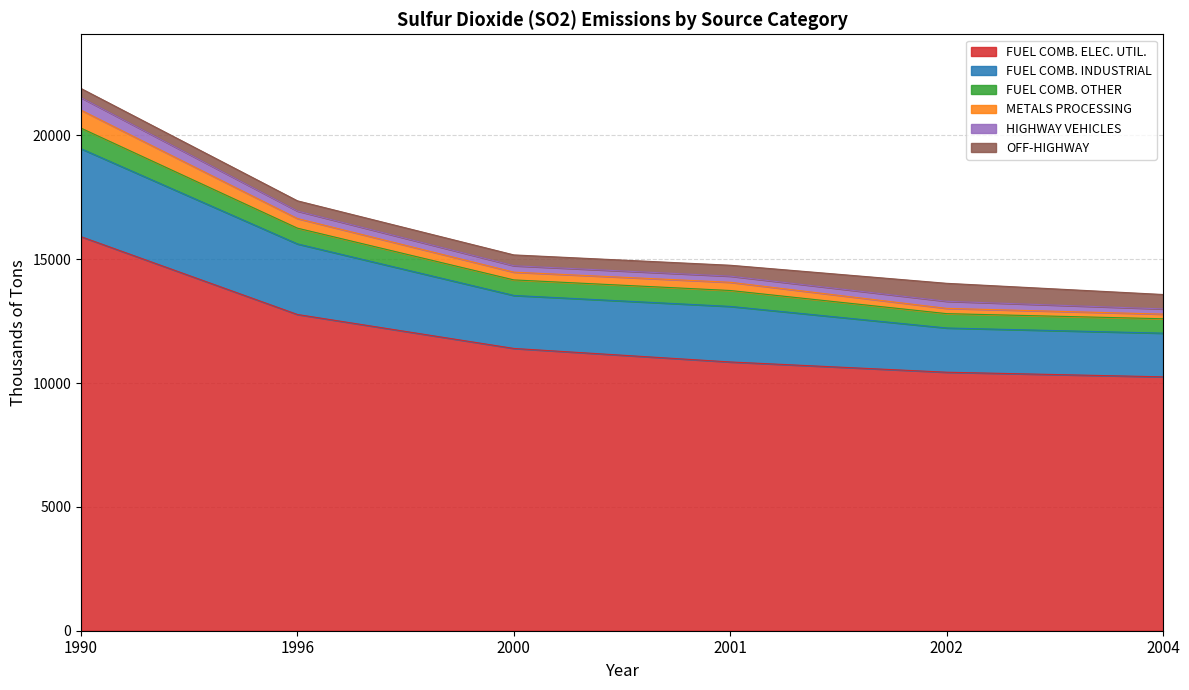

True or false: METALS PROCESSING and FUEL COMB. INDUSTRIAL cross at least once.

False